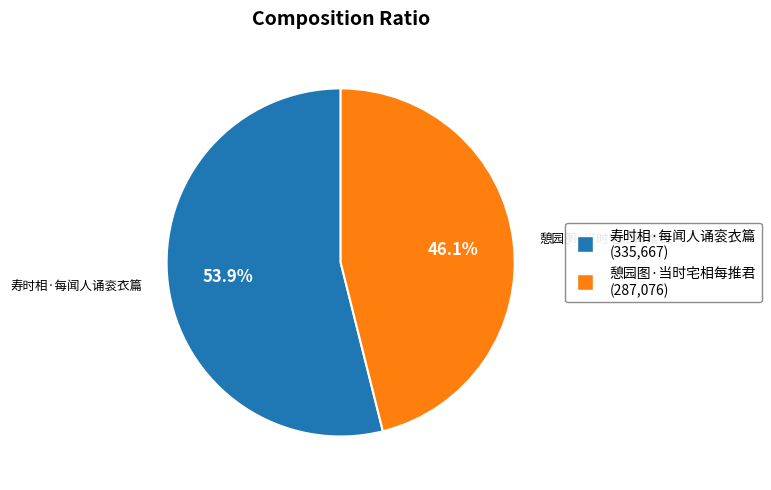

The 寿时相·每闻人诵衮衣篇 slice represents 54% of the pie. True or false?

True